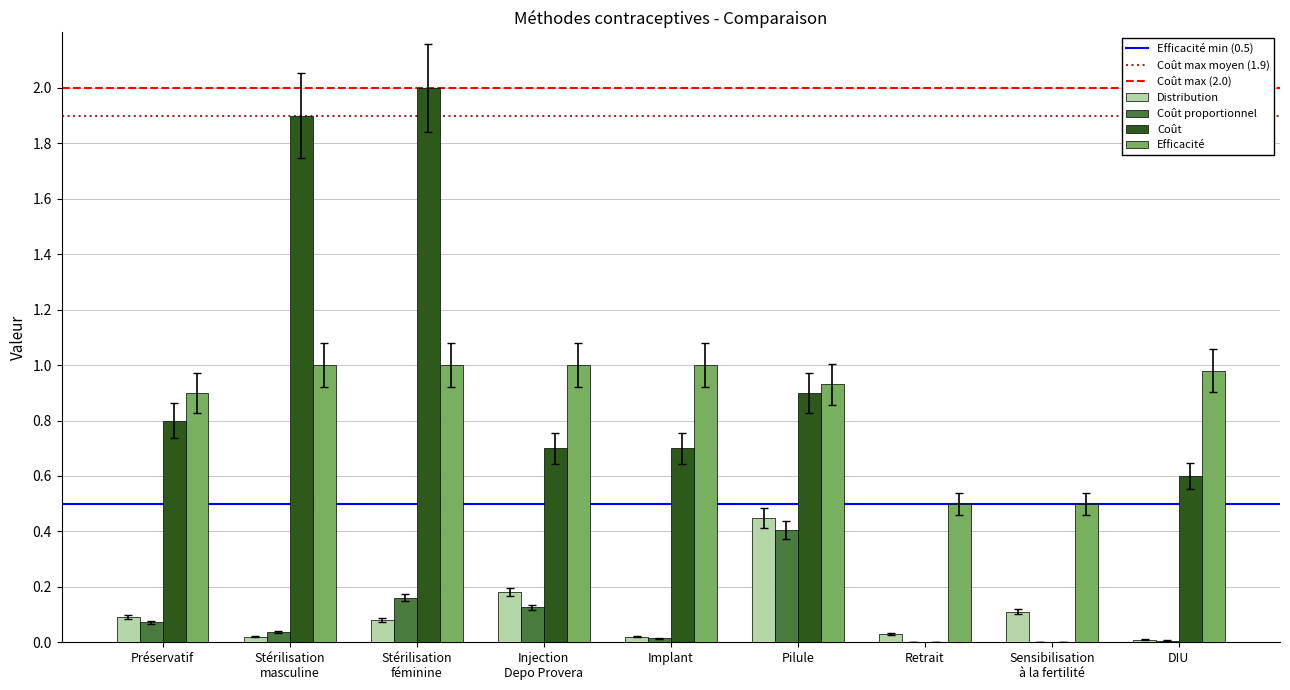

What is the sum of all Coût proportionnel values?

0.8